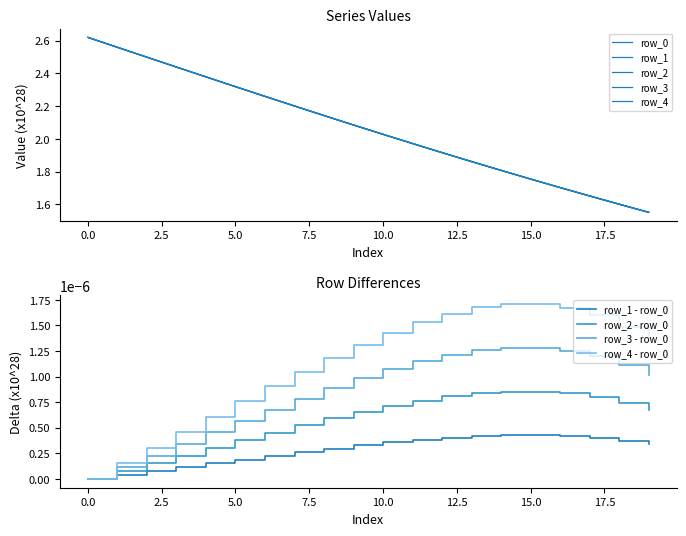

Does the chart have visible grid lines?

No